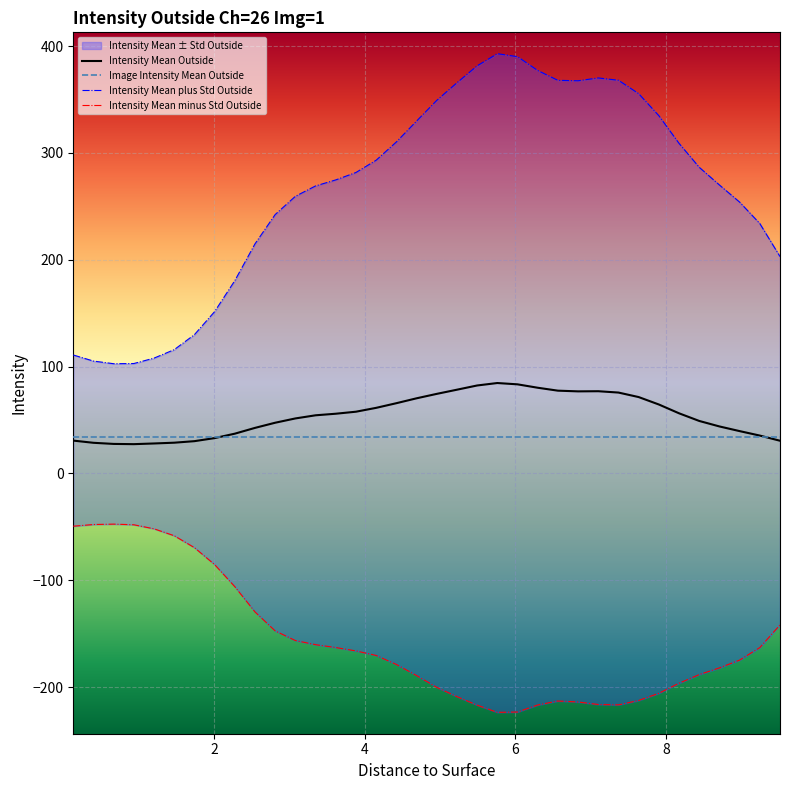

Reading left to right, list all the values displayed in this chart.

Intensity Mean Outside: 30.7	28.7	27.6	27.4	28.0	28.8	30.2	33.1	37.2	42.6	47.5	51.5	54.4	55.9	57.8	61.4	65.7	70.3	74.5	78.4	82.3	84.6	83.4	80.2	77.5	76.8	76.9	75.7	71.5	64.5	56.3	49.1	44.0	39.6	35.4	30.6
Image Intensity Mean Outside: 33.9	33.9	33.9	33.9	33.9	33.9	33.9	33.9	33.9	33.9	33.9	33.9	33.9	33.9	33.9	33.9	33.9	33.9	33.9	33.9	33.9	33.9	33.9	33.9	33.9	33.9	33.9	33.9	33.9	33.9	33.9	33.9	33.9	33.9	33.9	33.9
Intensity Mean plus Std Outside: 110.8	105.2	102.7	102.9	107.9	115.8	129.9	151.4	180.4	214.9	242.3	259.4	269.1	274.7	281.7	293.1	310.2	329.8	349.1	365.6	381.5	392.8	390.1	377.1	367.9	367.5	370.1	368.0	355.4	334.8	308.9	286.5	270.0	253.9	233.9	203.0
Intensity Mean minus Std Outside: -49.4	-47.8	-47.4	-48.1	-51.8	-58.3	-69.5	-85.3	-106.0	-129.6	-147.4	-156.4	-160.3	-163.0	-166.1	-170.4	-178.8	-189.1	-200.2	-208.9	-216.9	-223.6	-223.3	-216.7	-213.0	-213.9	-216.3	-216.6	-212.5	-205.8	-196.4	-188.3	-182.0	-174.7	-163.0	-141.8